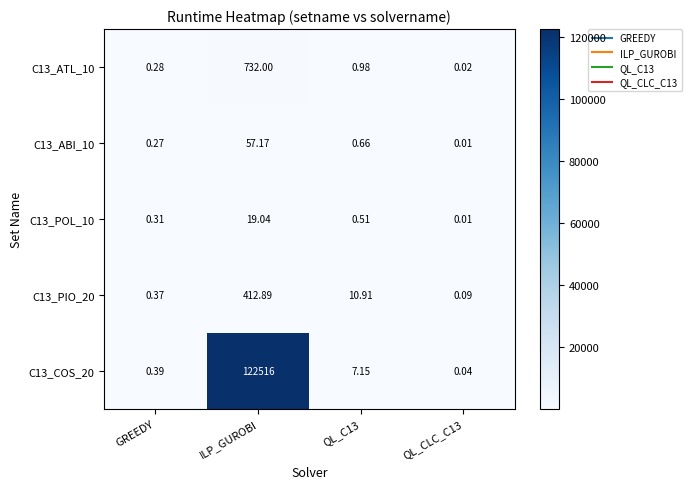

At which label does C13_POL_10 reach its peak?

ILP_GUROBI